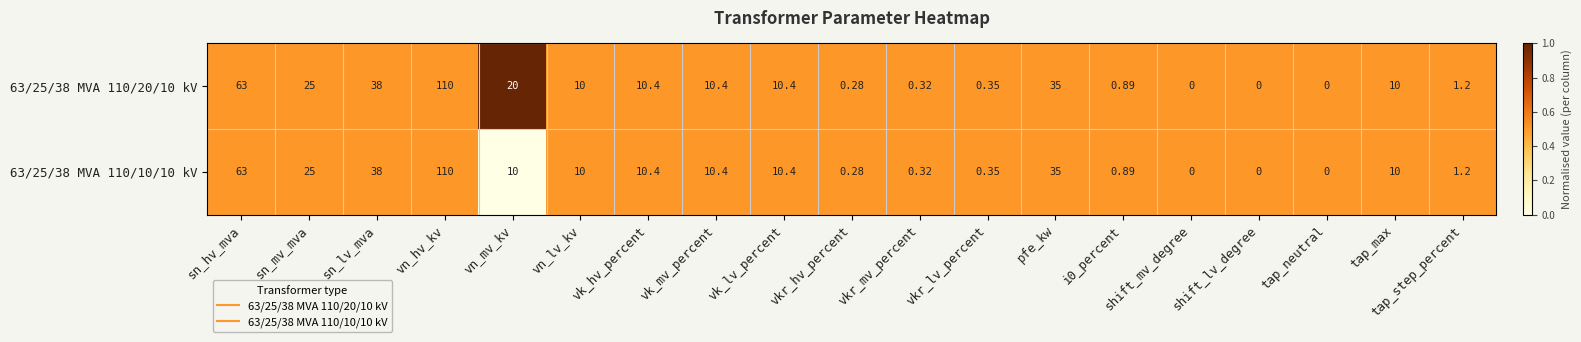

What is the total value across all series at tap_max?

20.0